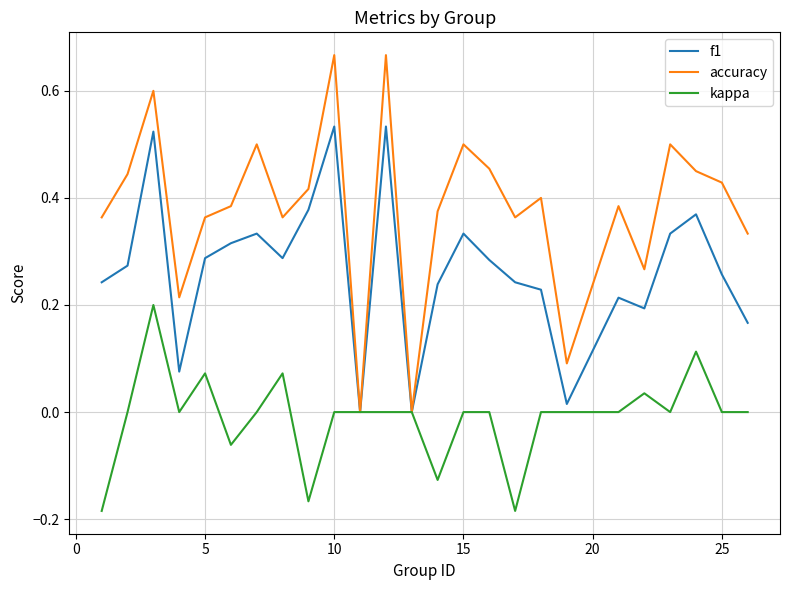

Which series has the largest total across all categories?

accuracy